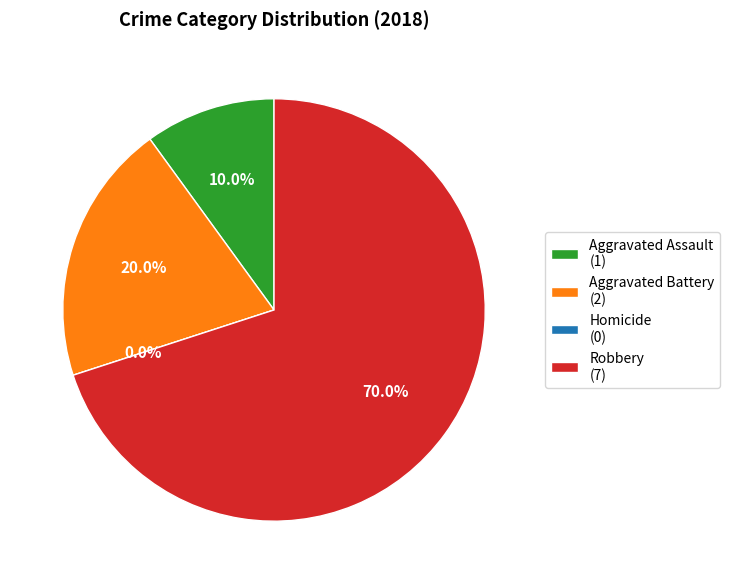

To the nearest percent, what percentage of the pie is Robbery?

70%